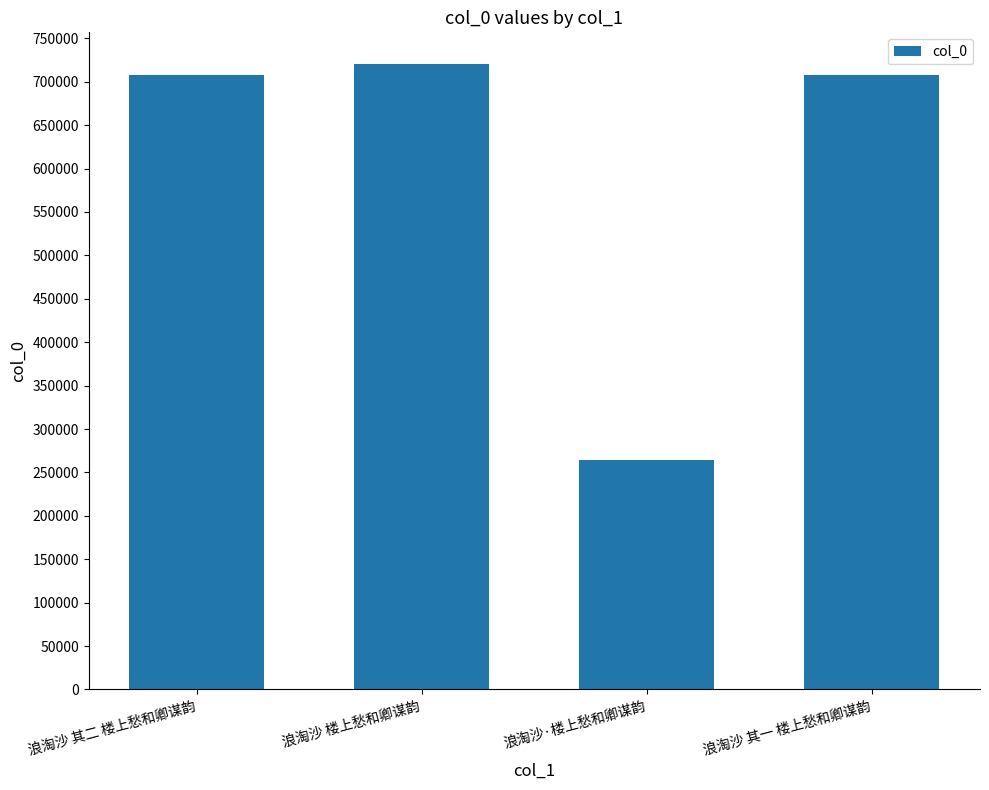

What is the difference between the values at 浪淘沙·楼上愁和卿谋韵 and 浪淘沙 其二 楼上愁和卿谋韵?

444331